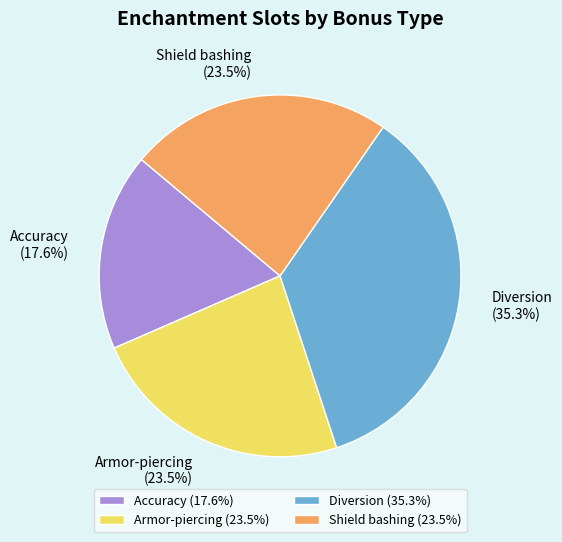

Count the number of slices in the pie.

4